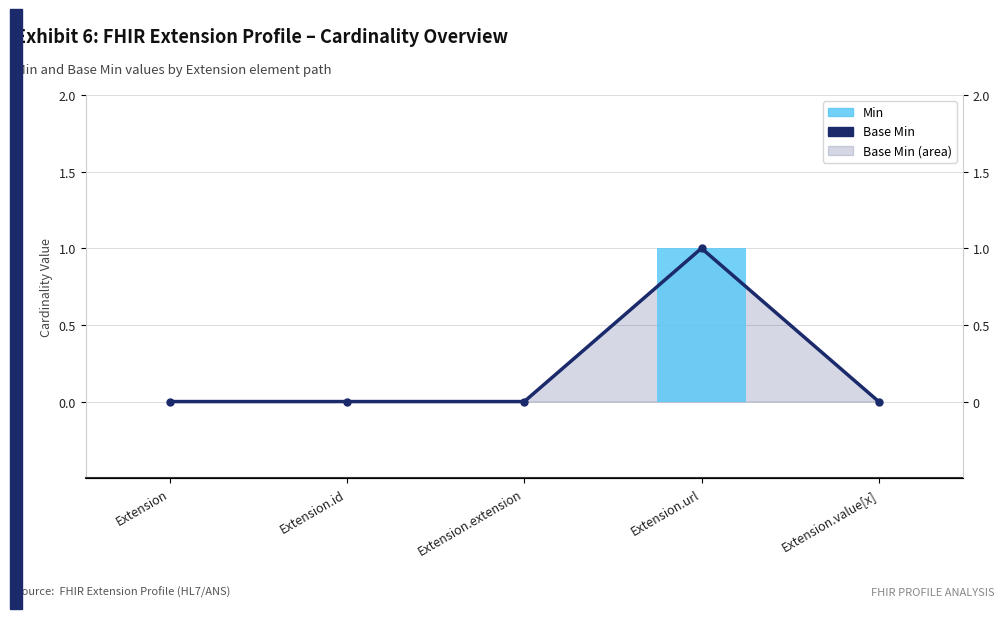

Which series has the widest spread of values?

Base Min